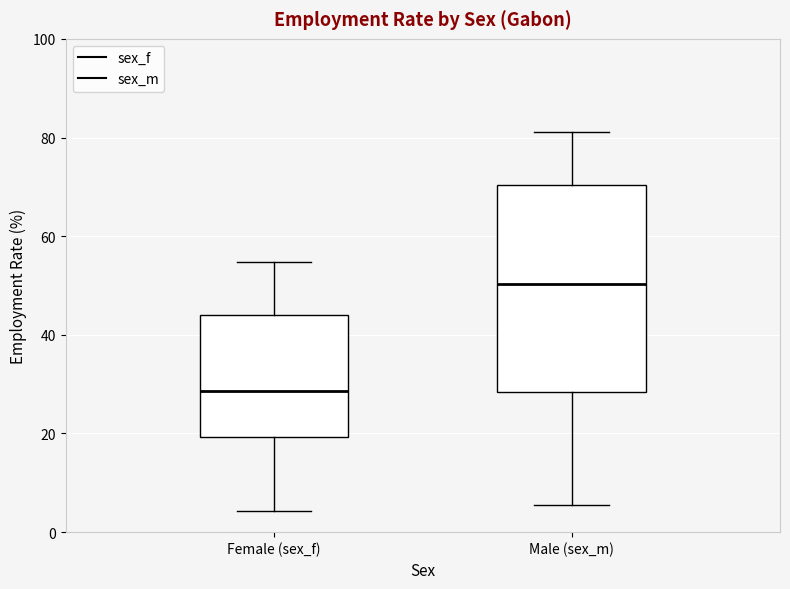

Which box has the highest median line?

Male (sex_m)